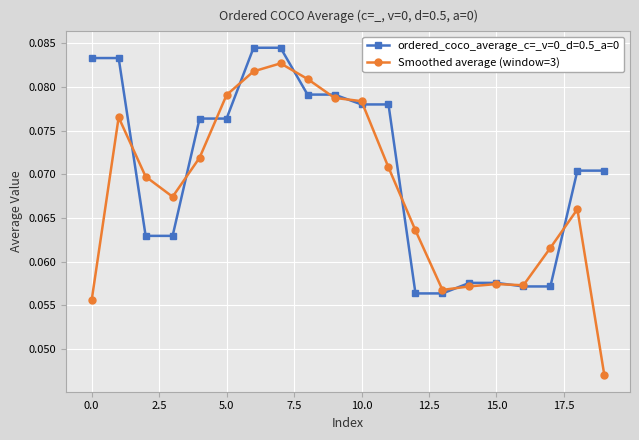

Count the Smoothed average (window=3) values in the range 0 to 1.

20